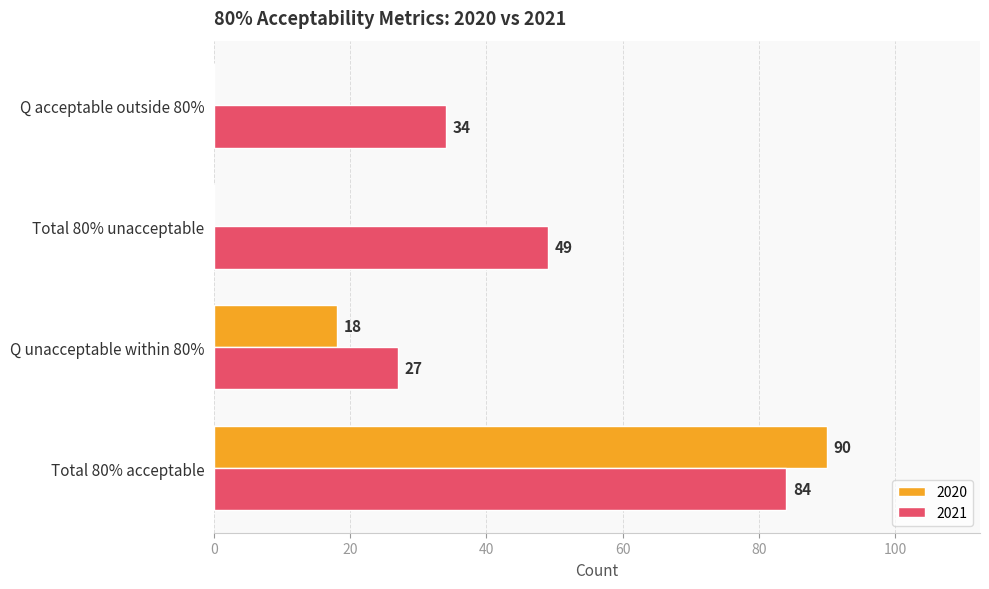

Read the 2021 value at Q acceptable outside 80%, to the nearest 5.

35